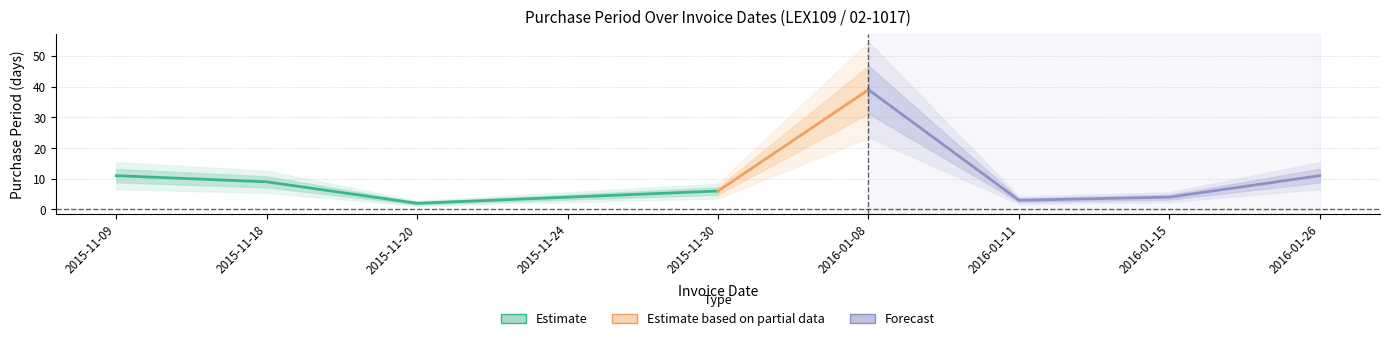

Reading right to left, list all the values displayed in this chart.

11	4	3	39	6	4	2	9	11